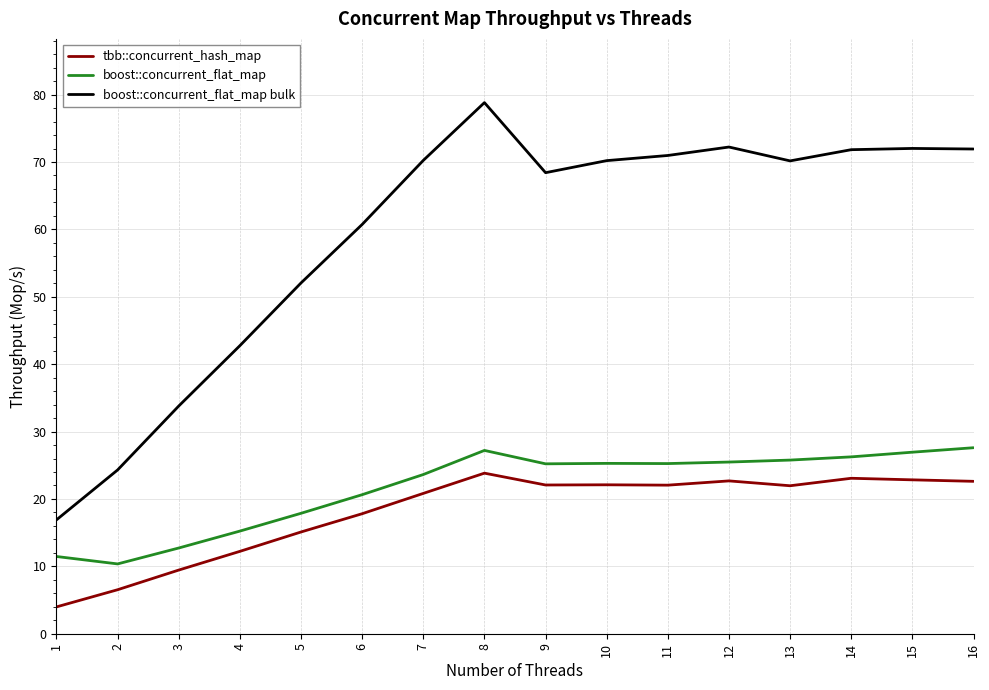

At which label does boost::concurrent_flat_map bulk reach its peak?

8